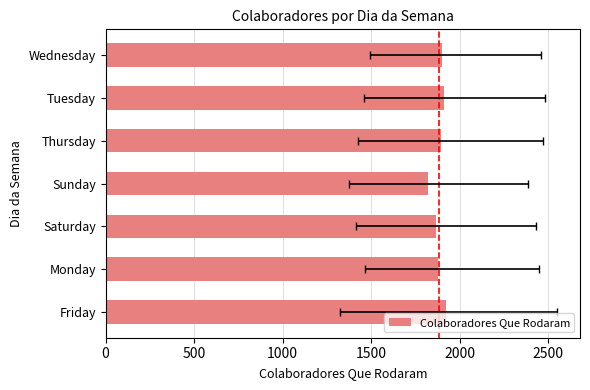

How many bars are there in total?

7